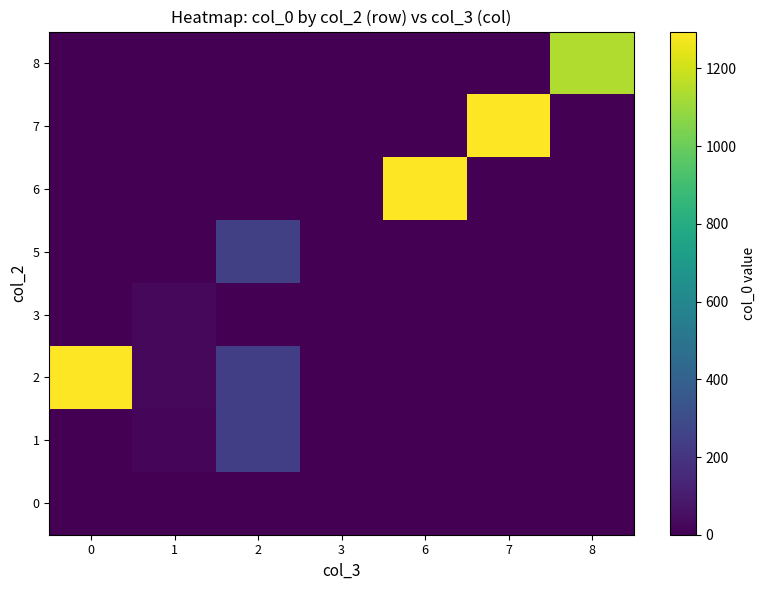

Reading right to left, what are all the values shown in this chart?

row_0: 8=0	7=0	6=0	3=0	2=1	1=0	0=0
row_1: 8=0	7=0	6=0	3=0	2=238	1=25	0=0
row_2: 8=0	7=0	6=0	3=0	2=241	1=27	0=1293
row_3: 8=0	7=0	6=0	3=4	2=0	1=26	0=0
row_4: 8=0	7=0	6=0	3=0	2=244	1=0	0=0
row_5: 8=0	7=0	6=1294	3=0	2=0	1=0	0=0
row_6: 8=0	7=1295	6=0	3=0	2=0	1=0	0=0
row_7: 8=1139	7=0	6=0	3=0	2=0	1=0	0=0